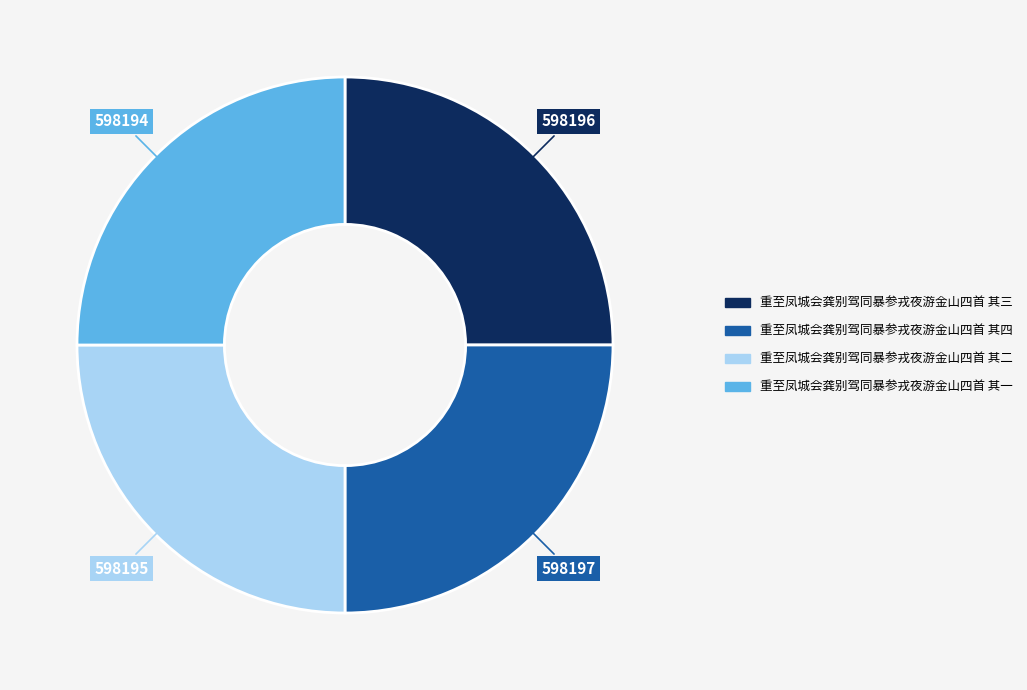

How many segments does this pie chart have?

4